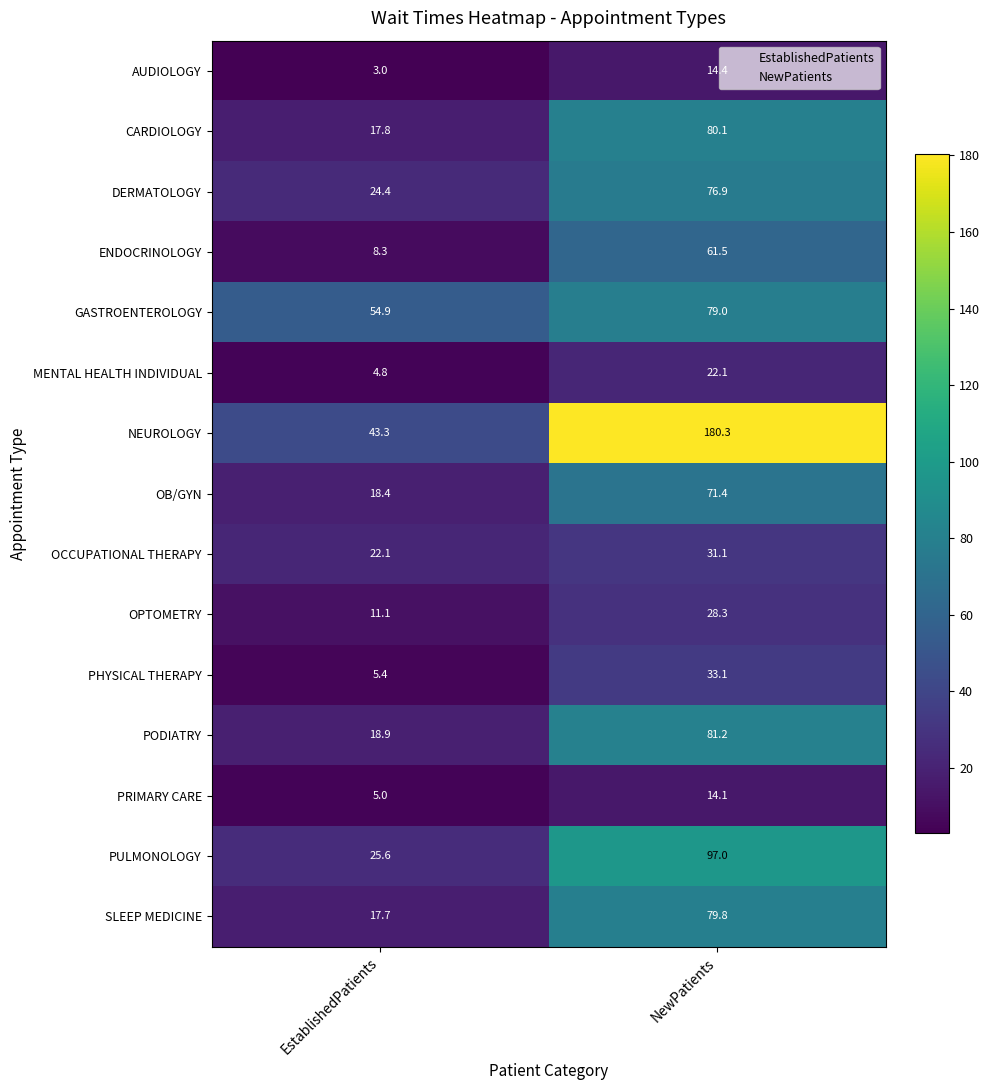

Reading left to right, what are all the values shown in this chart?

AUDIOLOGY: EstablishedPatients=3.0	NewPatients=14.4
CARDIOLOGY: EstablishedPatients=17.8	NewPatients=80.1
DERMATOLOGY: EstablishedPatients=24.4	NewPatients=76.9
ENDOCRINOLOGY: EstablishedPatients=8.3	NewPatients=61.5
GASTROENTEROLOGY: EstablishedPatients=54.9	NewPatients=79.0
MENTAL HEALTH INDIVIDUAL: EstablishedPatients=4.8	NewPatients=22.1
NEUROLOGY: EstablishedPatients=43.3	NewPatients=180.3
OB/GYN: EstablishedPatients=18.4	NewPatients=71.4
OCCUPATIONAL THERAPY: EstablishedPatients=22.1	NewPatients=31.1
OPTOMETRY: EstablishedPatients=11.1	NewPatients=28.3
PHYSICAL THERAPY: EstablishedPatients=5.4	NewPatients=33.1
PODIATRY: EstablishedPatients=18.9	NewPatients=81.2
PRIMARY CARE: EstablishedPatients=5.0	NewPatients=14.1
PULMONOLOGY: EstablishedPatients=25.6	NewPatients=97.0
SLEEP MEDICINE: EstablishedPatients=17.7	NewPatients=79.8